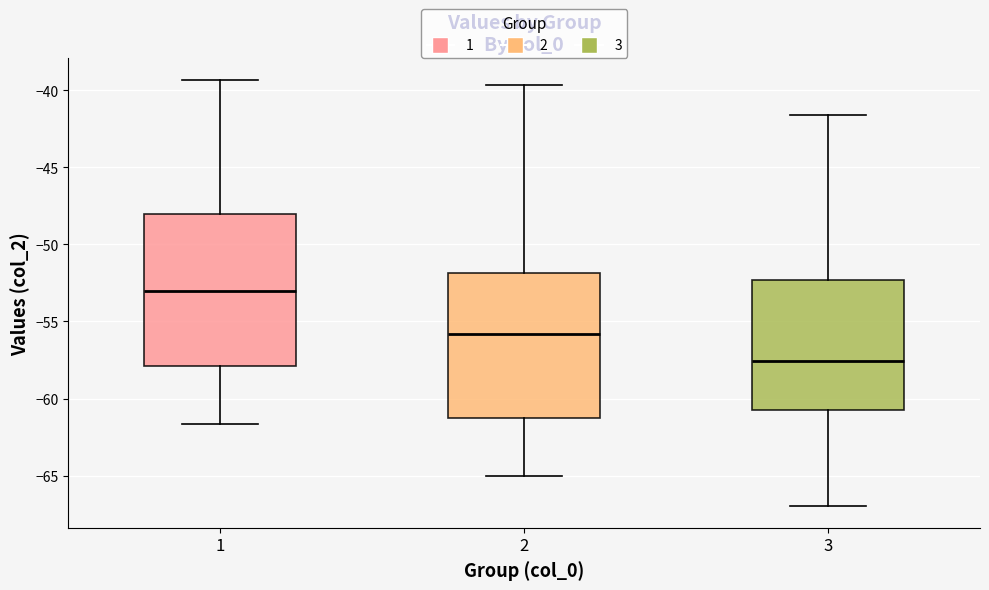

Which box's median line is the lowest?

3